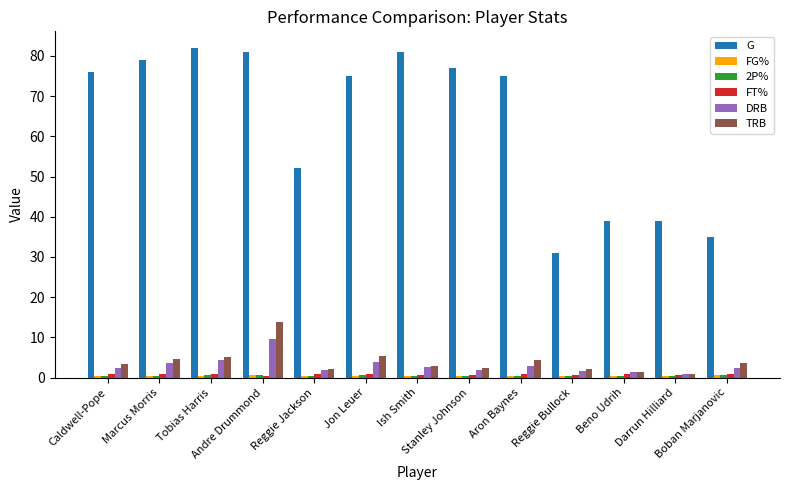

What is the smallest value displayed?

0.4